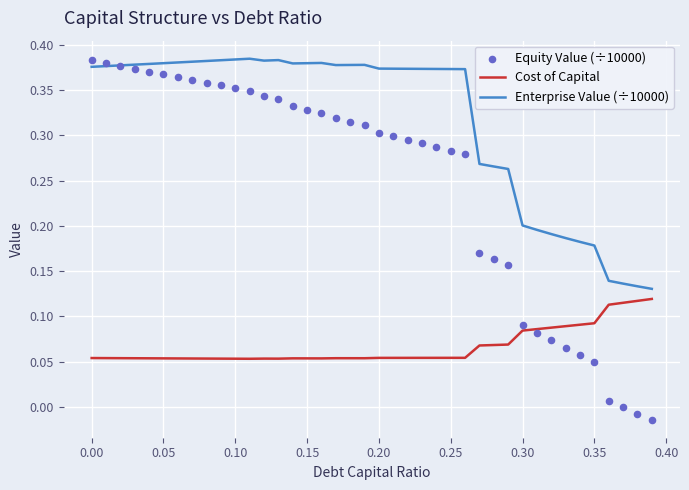

True or false: Cost of Capital and Enterprise Value (÷10000) cross at least once.

False